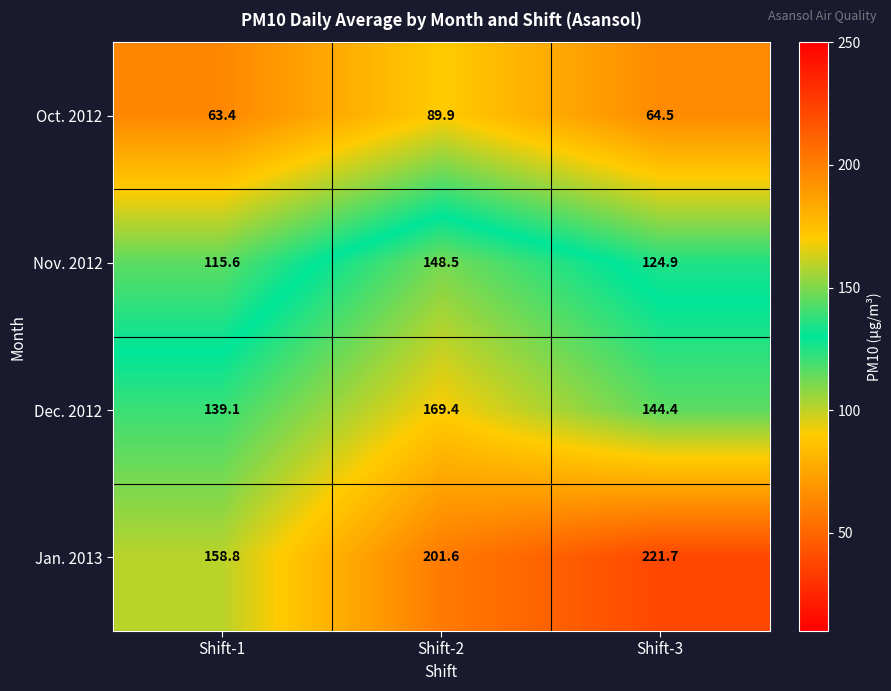

What is the difference between the highest and lowest values at Shift-1?

95.4